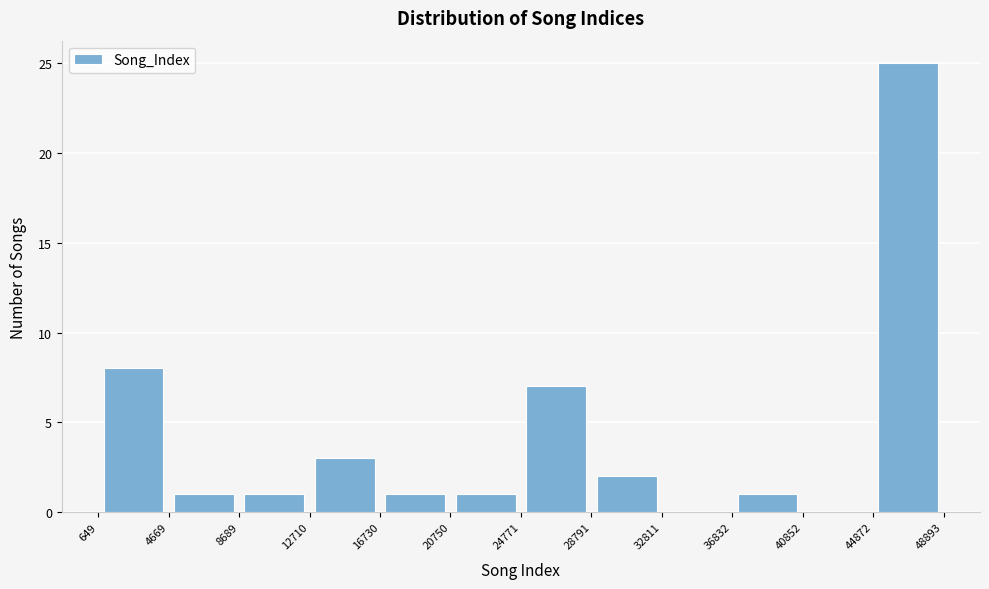

What is the height of the bar covering 12710 to 16730 on the x-axis? The values are not printed on the chart, so give them approximately, as read against the axis.

3